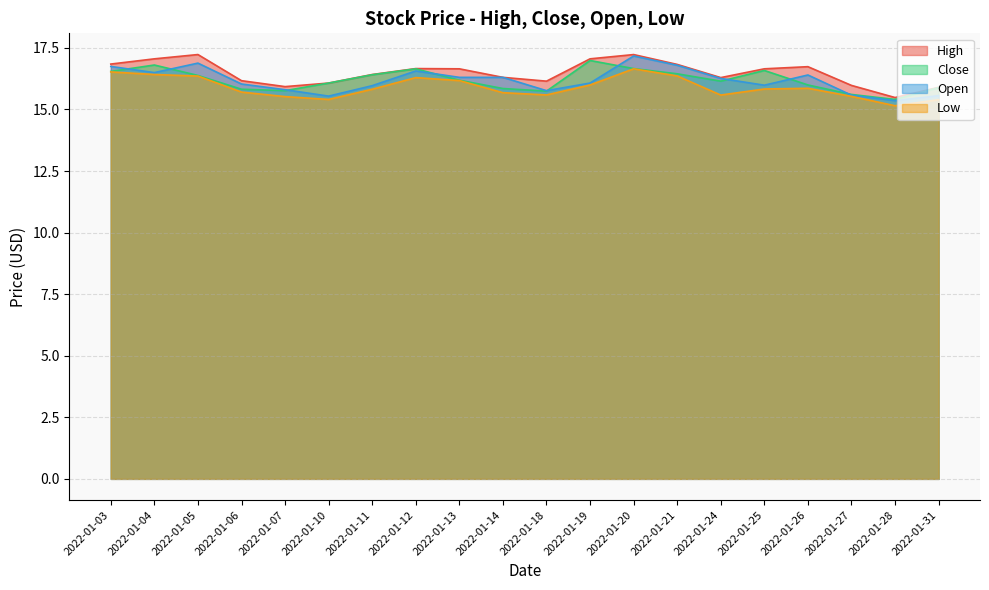

At which category does the chart reach its minimum across all series?

2022-01-28